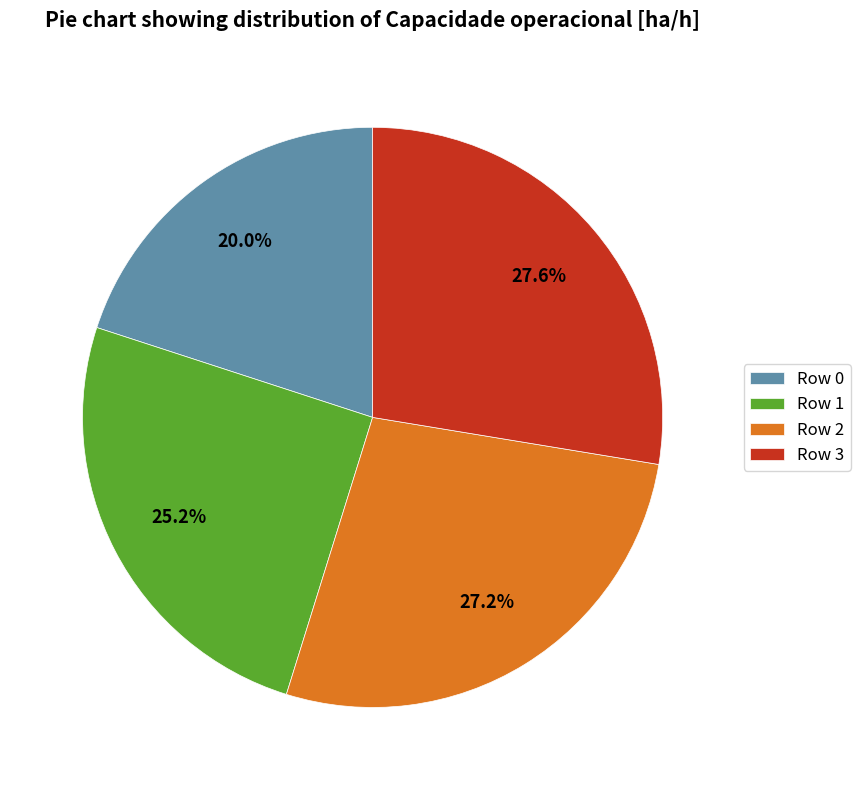

To the nearest percent, what is the difference between the Row 2 and Row 0 slice percentages?

7%